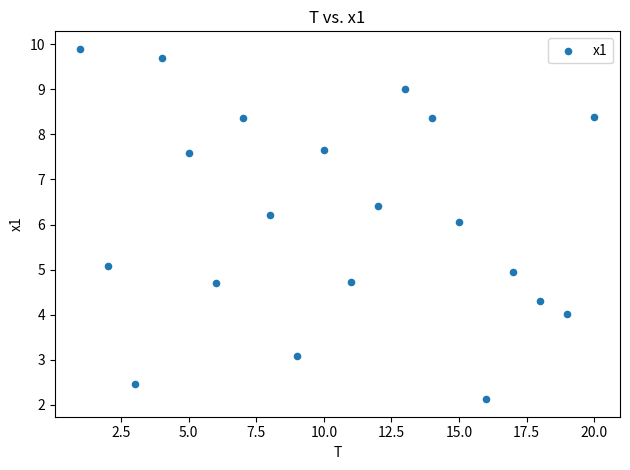

What is the range of Y values (max minus min)?

7.8